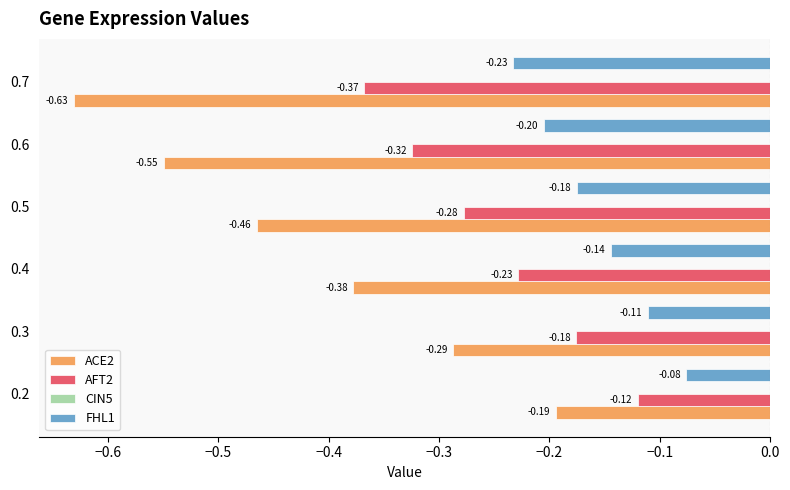

At which label does ACE2 reach its minimum?

0.7